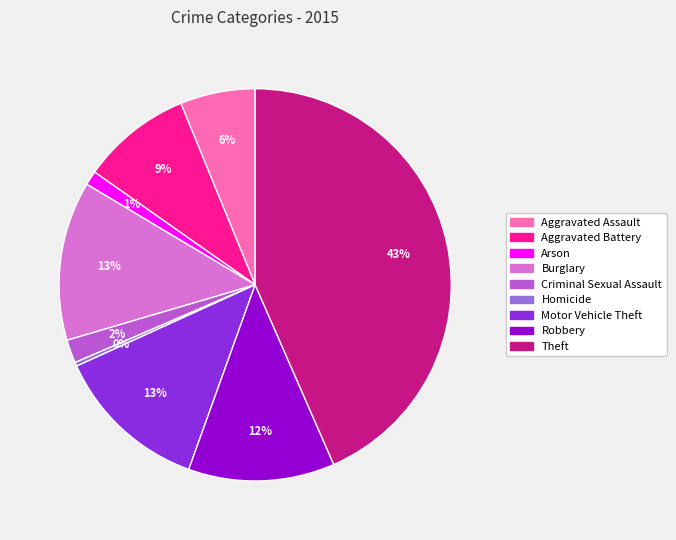

Count the number of slices in the pie.

9